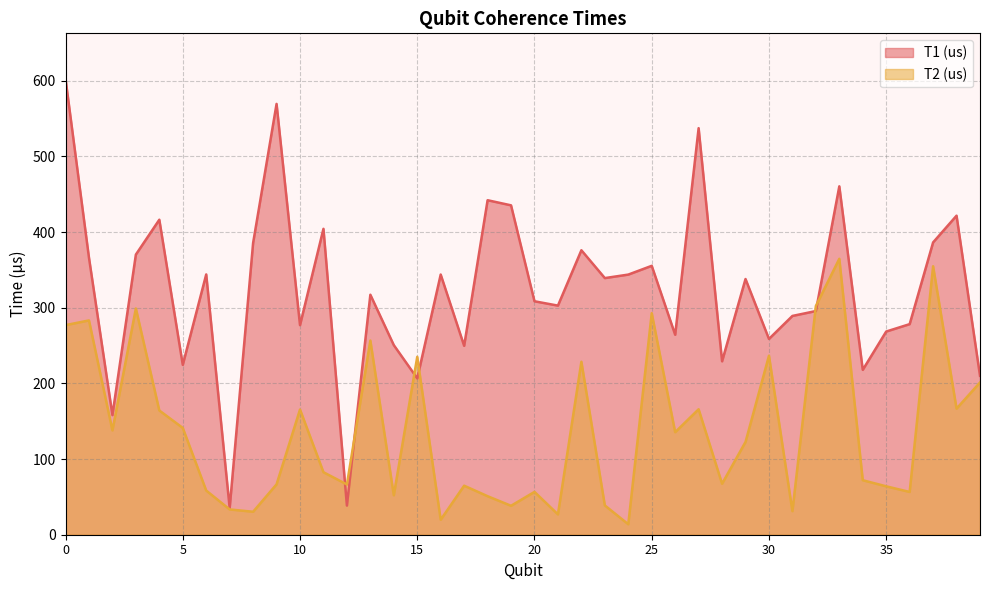

Reading left to right, list all the values displayed in this chart.

T1 (us): 0=602.4	1=366.1	2=158.1	3=370.3	4=416.3	5=224.5	6=344.0	7=35.3	8=385.6	9=569.4	10=277.0	11=404.3	12=38.5	13=317.2	14=250.6	15=206.6	16=343.9	17=249.7	18=442.1	19=435.3	20=308.5	21=302.8	22=376.0	23=339.2	24=343.8	25=355.4	26=264.3	27=537.3	28=229.2	29=337.9	30=258.8	31=289.1	32=295.6	33=460.5	34=217.9	35=268.6	36=278.3	37=386.3	38=421.7	39=210.1
T2 (us): 0=277.0	1=283.2	2=137.9	3=299.0	4=164.2	5=141.2	6=58.4	7=33.4	8=30.4	9=66.6	10=165.5	11=82.6	12=66.4	13=256.6	14=52.1	15=235.1	16=19.8	17=64.8	18=50.9	19=38.2	20=56.6	21=26.9	22=228.6	23=38.7	24=13.8	25=292.8	26=135.5	27=165.8	28=67.4	29=122.6	30=236.6	31=31.2	32=302.3	33=364.7	34=72.0	35=64.0	36=56.5	37=354.8	38=166.6	39=201.2